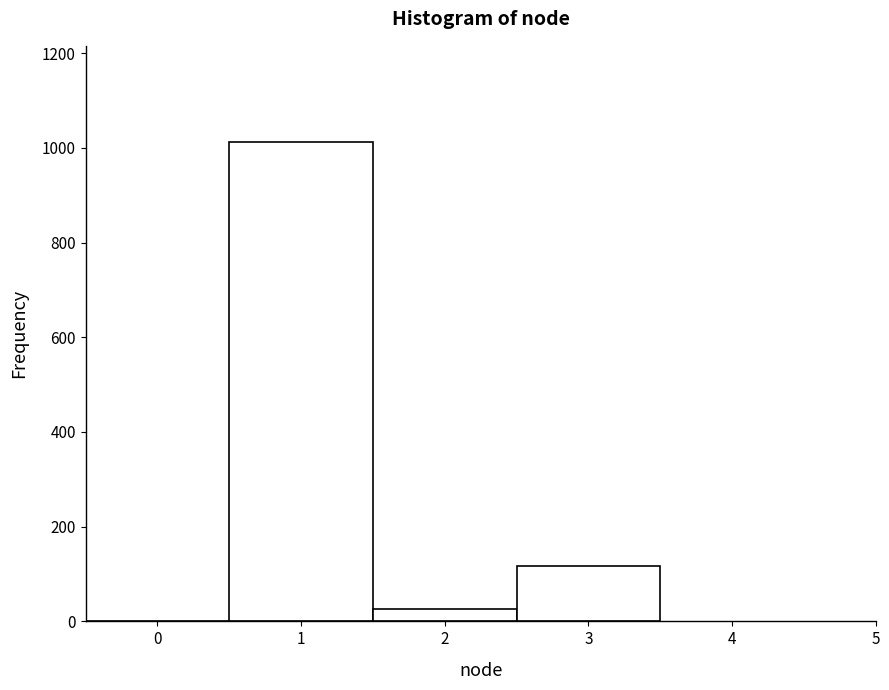

Over which range of the x-axis is the bar tallest?

0.5 to 1.5